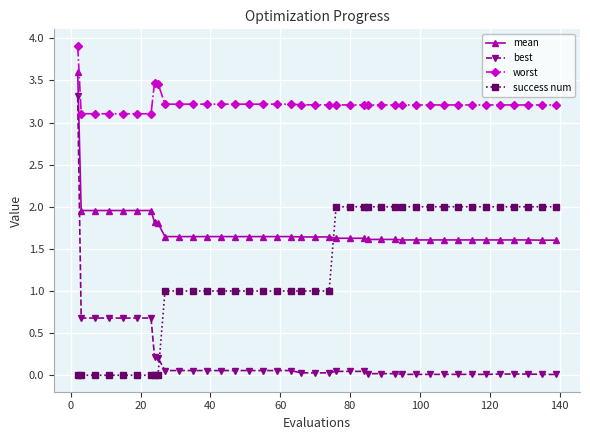

Which series has the largest total across all categories?

worst